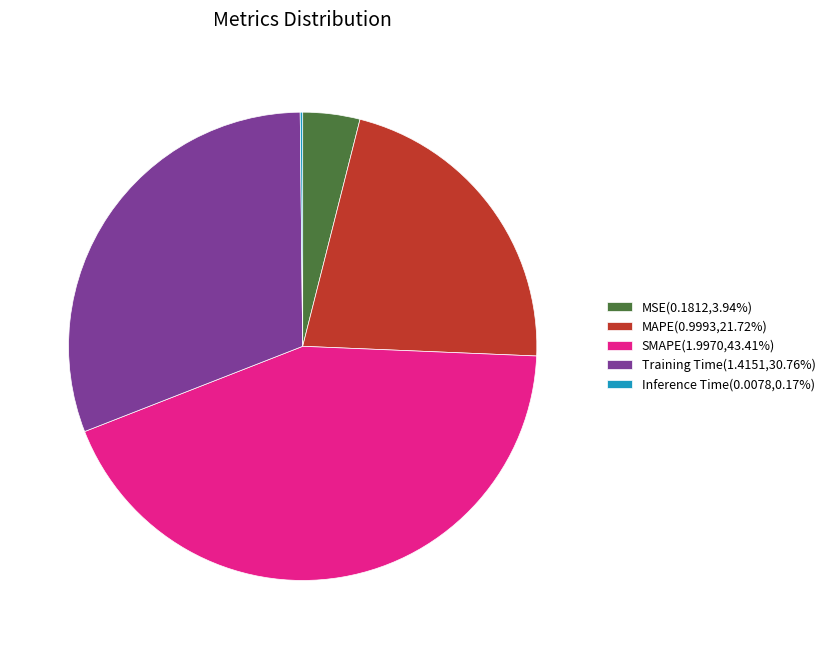

Does MSE represent more than half of the total?

No